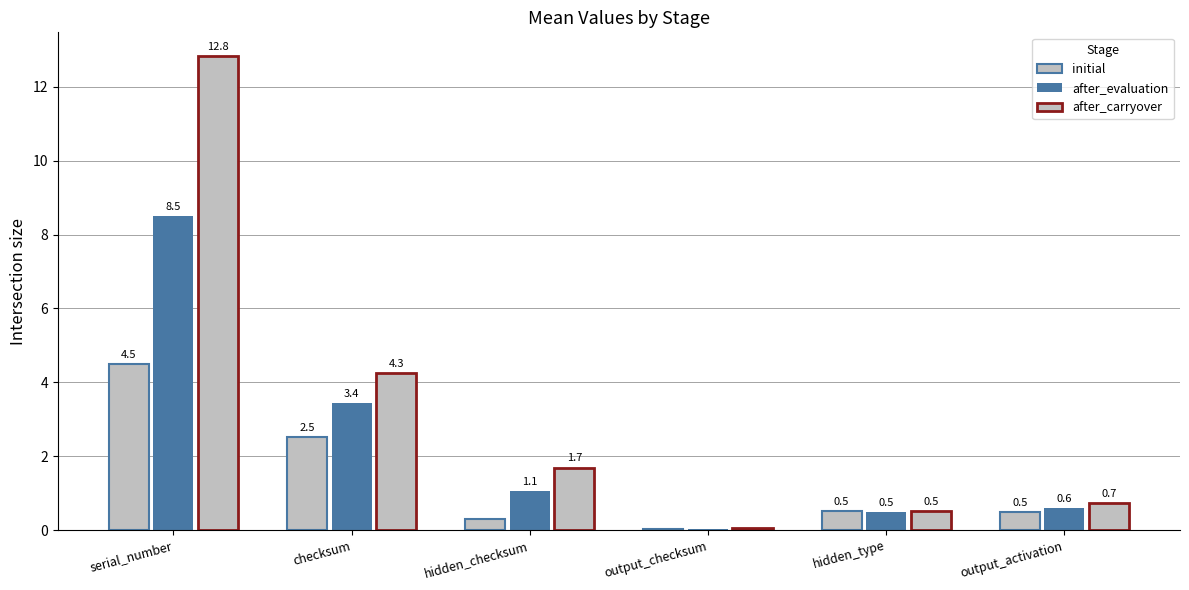

Are the bars grouped side by side (vs. stacked)?

Yes